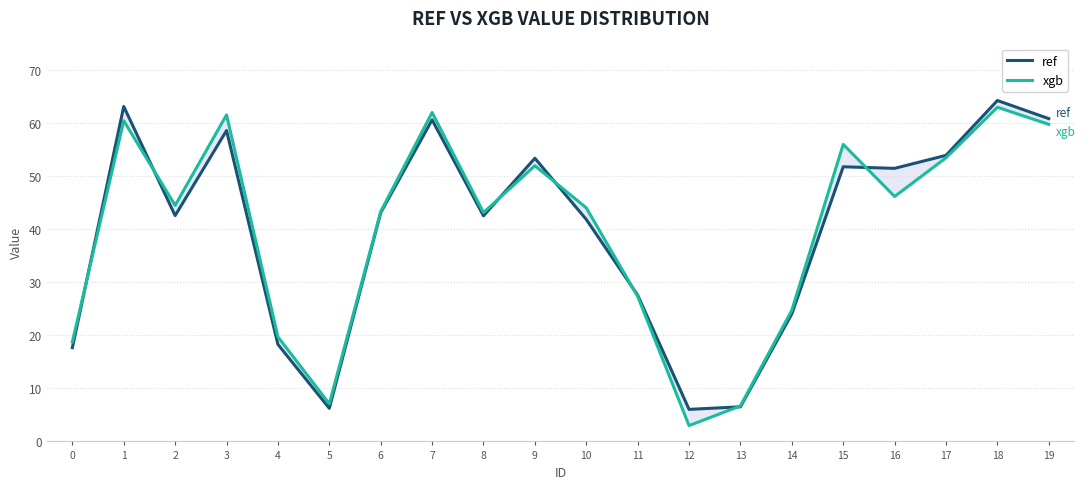

What is the difference between the highest and lowest values at 8?

0.6